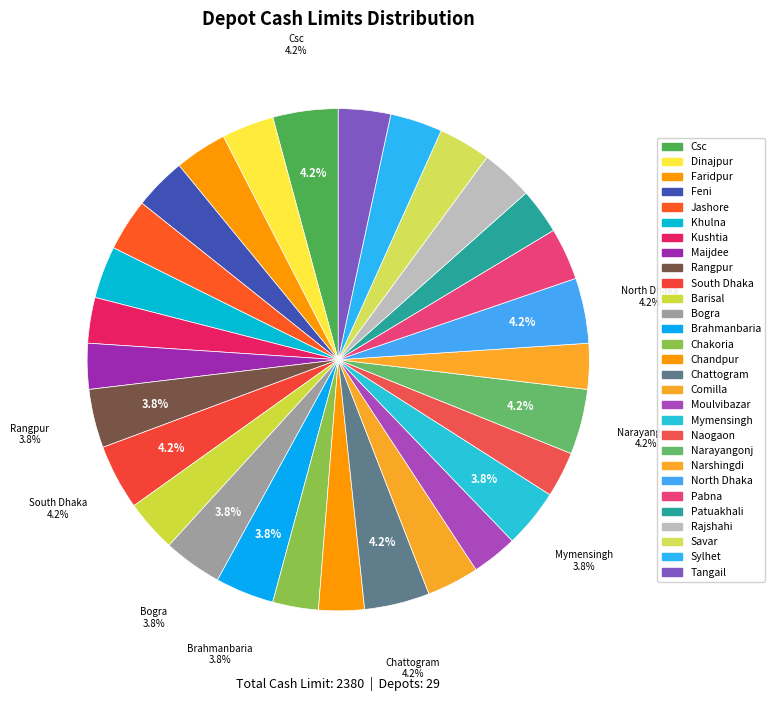

To the nearest percent, what is the difference between the largest and smallest slice percentages?

1%